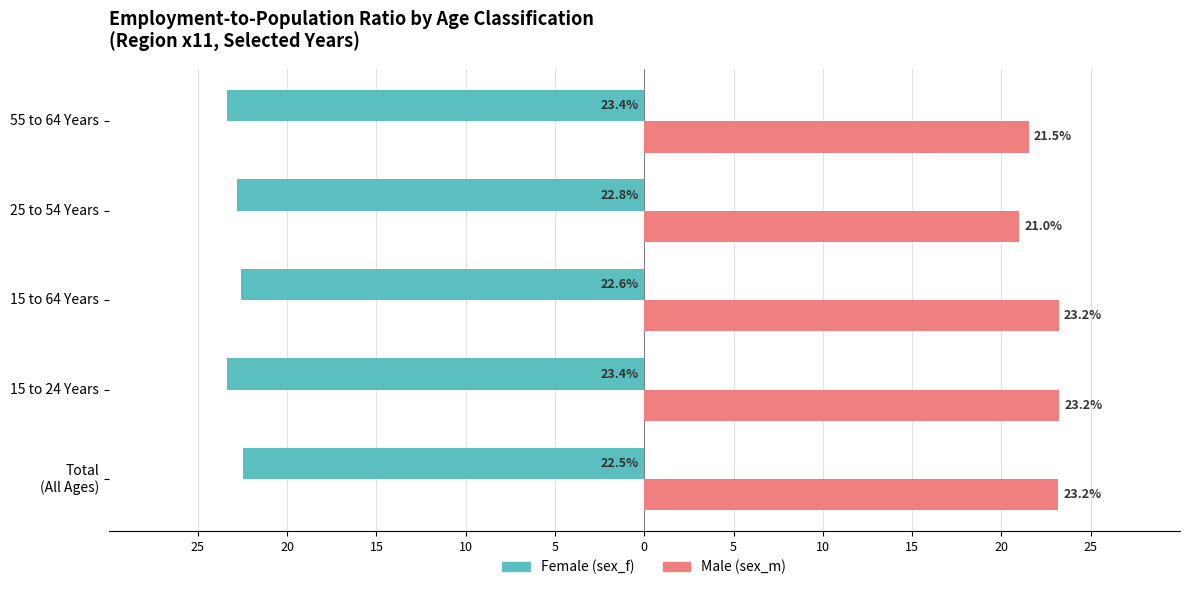

How many bars are there in total?

10